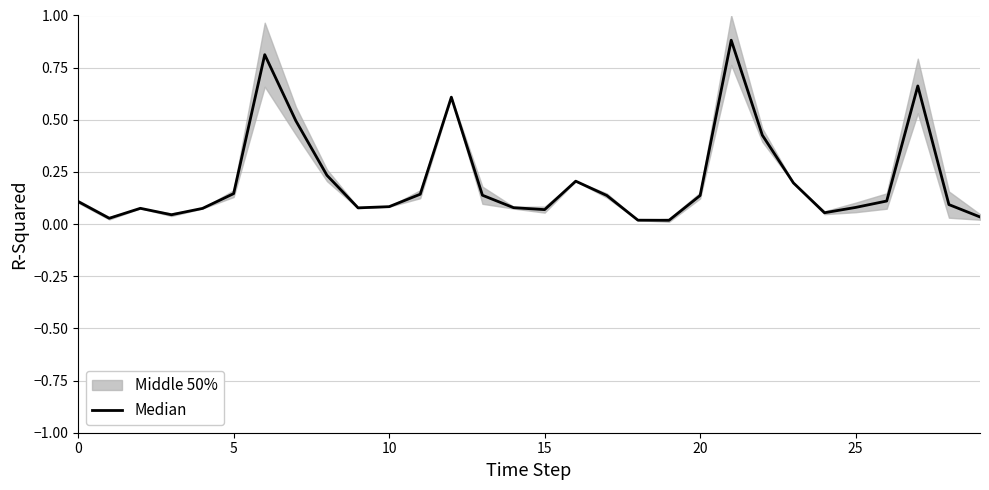

Is this an area chart (filled region under the line)?

No